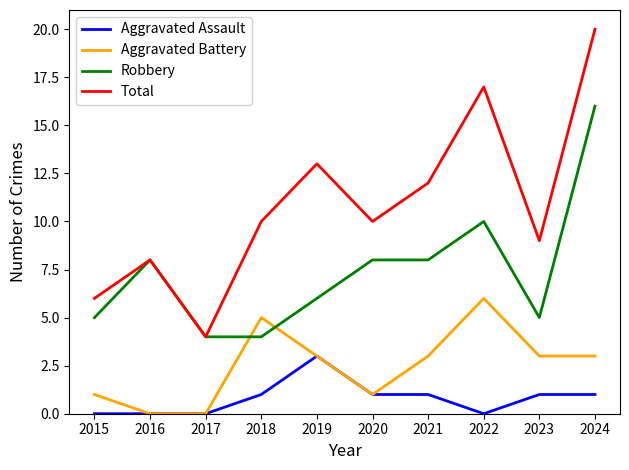

Reading right to left, transcribe all the data shown in this chart.

Aggravated Assault: 1	1	0	1	1	3	1	0	0	0
Aggravated Battery: 3	3	6	3	1	3	5	0	0	1
Robbery: 16	5	10	8	8	6	4	4	8	5
Total: 20	9	17	12	10	13	10	4	8	6